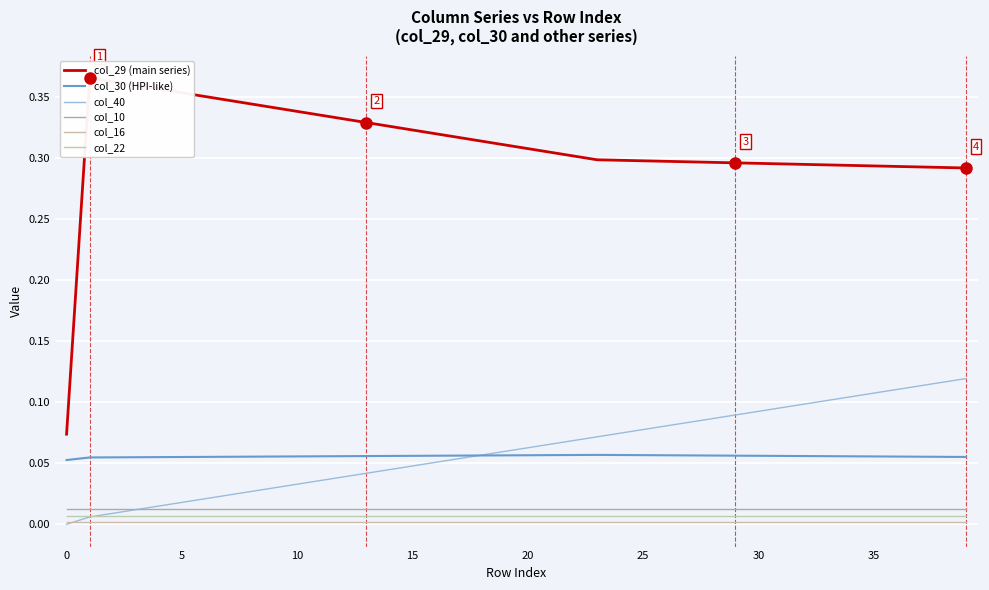

What are all the series names shown in the legend?

col_29 (main series), col_30 (HPI-like), col_40, col_10, col_16, col_22